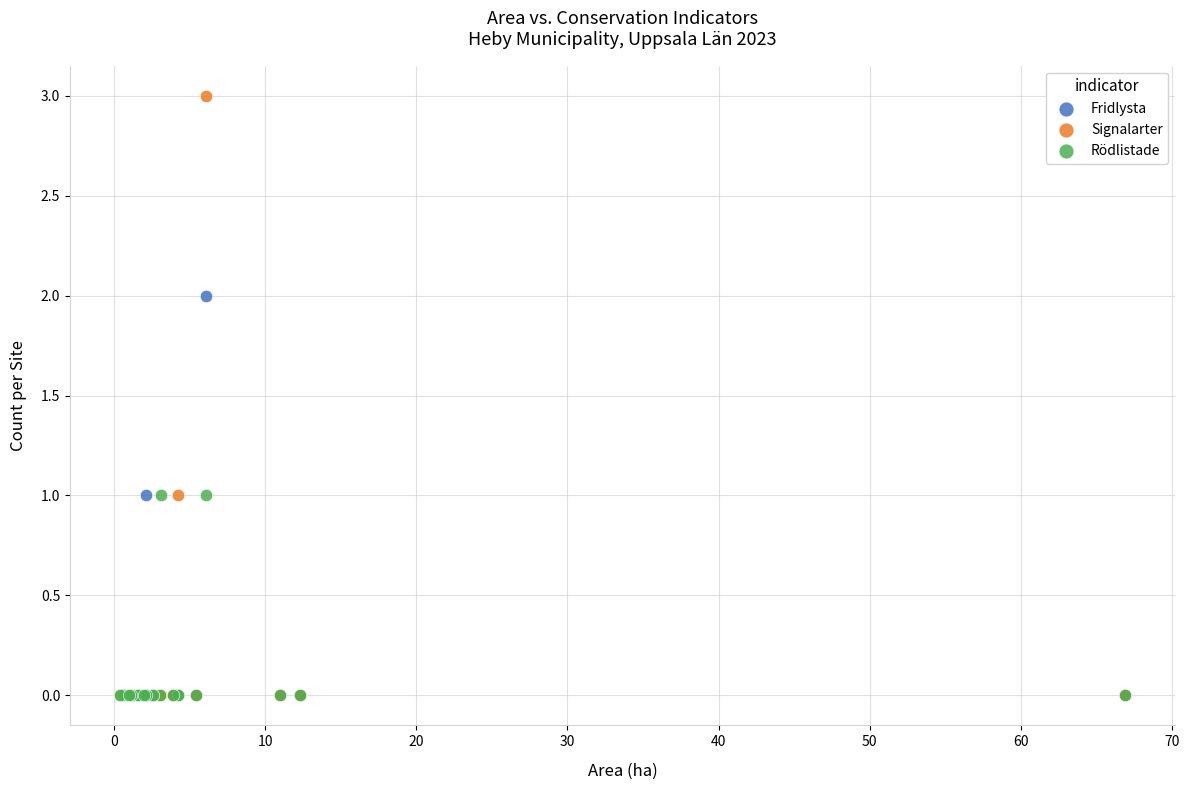

What are all the series names shown in the legend?

Fridlysta, Signalarter, Rödlistade